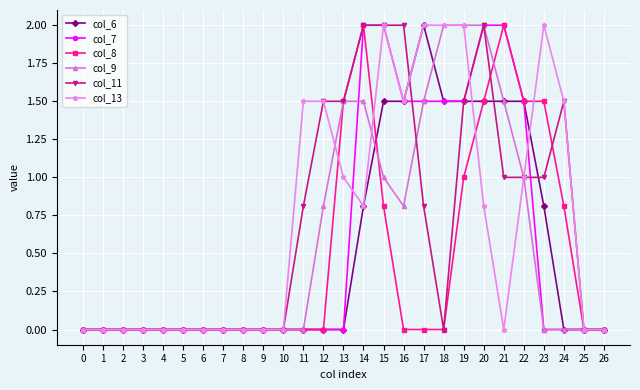

Reading left to right, transcribe all the data shown in this chart.

col_6: 0=0.0	1=0.0	2=0.0	3=0.0	4=0.0	5=0.0	6=0.0	7=0.0	8=0.0	9=0.0	10=0.0	11=0.0	12=0.0	13=0.0	14=0.8	15=1.5	16=1.5	17=2.0	18=1.5	19=1.5	20=1.5	21=1.5	22=1.5	23=0.8	24=0.0	25=0.0	26=0.0
col_7: 0=0.0	1=0.0	2=0.0	3=0.0	4=0.0	5=0.0	6=0.0	7=0.0	8=0.0	9=0.0	10=0.0	11=0.0	12=0.0	13=0.0	14=2.0	15=2.0	16=1.5	17=1.5	18=1.5	19=1.5	20=2.0	21=2.0	22=1.5	23=0.0	24=0.0	25=0.0	26=0.0
col_8: 0=0.0	1=0.0	2=0.0	3=0.0	4=0.0	5=0.0	6=0.0	7=0.0	8=0.0	9=0.0	10=0.0	11=0.0	12=0.0	13=1.5	14=2.0	15=0.8	16=0.0	17=0.0	18=0.0	19=1.0	20=1.5	21=2.0	22=1.5	23=1.5	24=0.8	25=0.0	26=0.0
col_9: 0=0.0	1=0.0	2=0.0	3=0.0	4=0.0	5=0.0	6=0.0	7=0.0	8=0.0	9=0.0	10=0.0	11=0.0	12=0.8	13=1.5	14=1.5	15=1.0	16=0.8	17=1.5	18=2.0	19=2.0	20=2.0	21=1.5	22=1.0	23=0.0	24=0.0	25=0.0	26=0.0
col_11: 0=0.0	1=0.0	2=0.0	3=0.0	4=0.0	5=0.0	6=0.0	7=0.0	8=0.0	9=0.0	10=0.0	11=0.8	12=1.5	13=1.5	14=2.0	15=2.0	16=2.0	17=0.8	18=0.0	19=1.5	20=2.0	21=1.0	22=1.0	23=1.0	24=1.5	25=0.0	26=0.0
col_13: 0=0.0	1=0.0	2=0.0	3=0.0	4=0.0	5=0.0	6=0.0	7=0.0	8=0.0	9=0.0	10=0.0	11=1.5	12=1.5	13=1.0	14=0.8	15=2.0	16=1.5	17=2.0	18=2.0	19=2.0	20=0.8	21=0.0	22=1.0	23=2.0	24=1.5	25=0.0	26=0.0